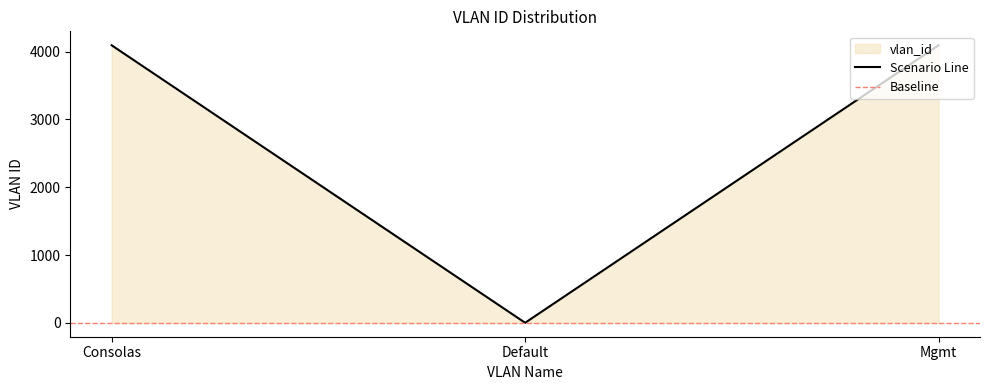

What is the difference between the maximum and minimum values?

4094